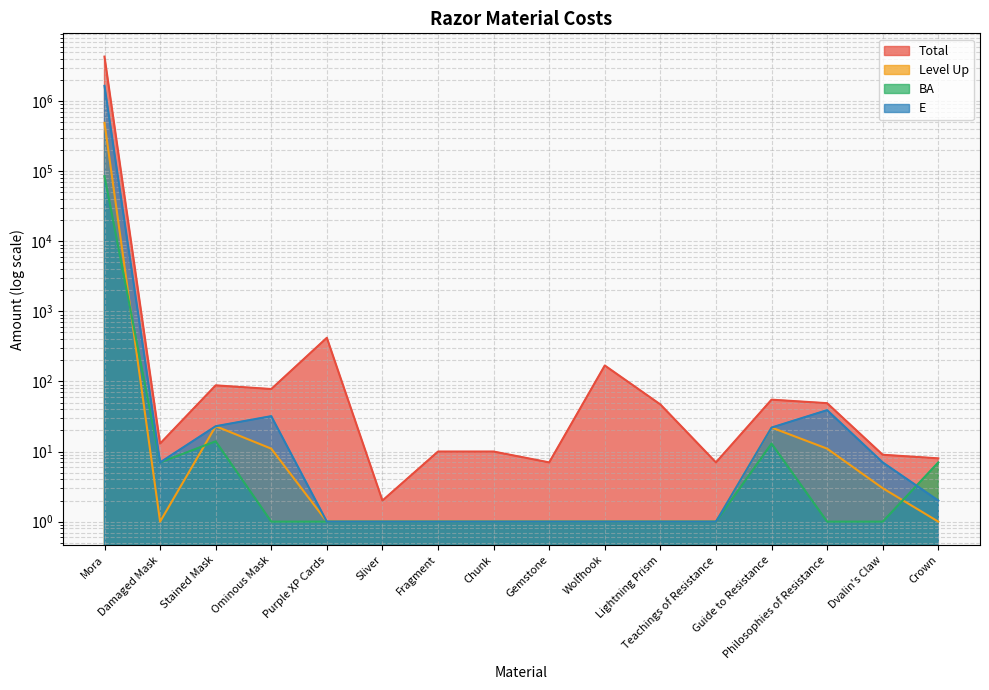

What is the sum of the BA values at Ominous Mask and Gemstone?

2